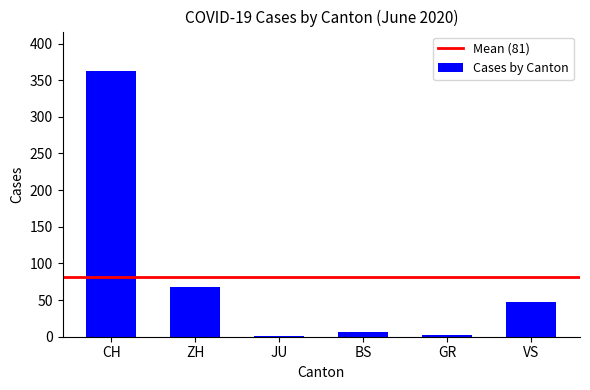

Between ZH and GR, which is larger?

ZH